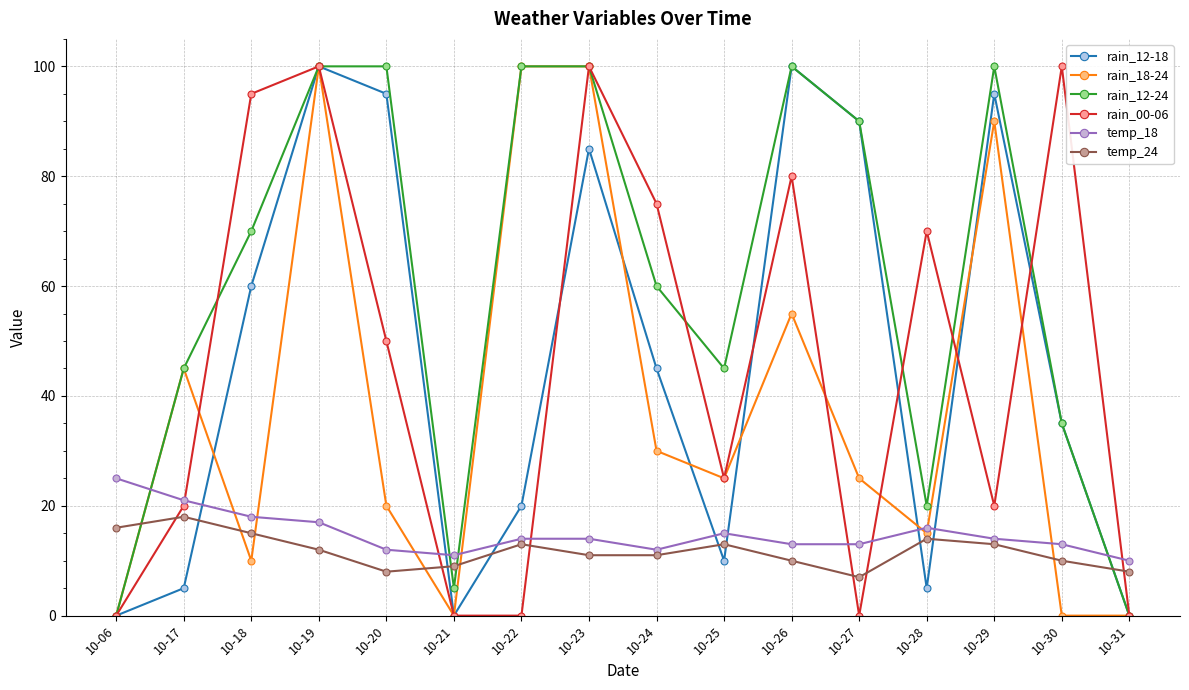

Is it true that rain_00-06 equals 0 at 10-22?

True